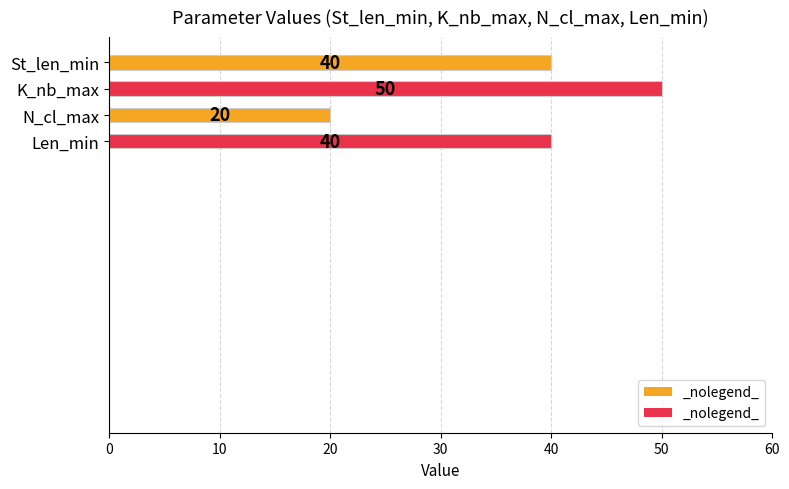

Does the chart contain stacked bars?

No